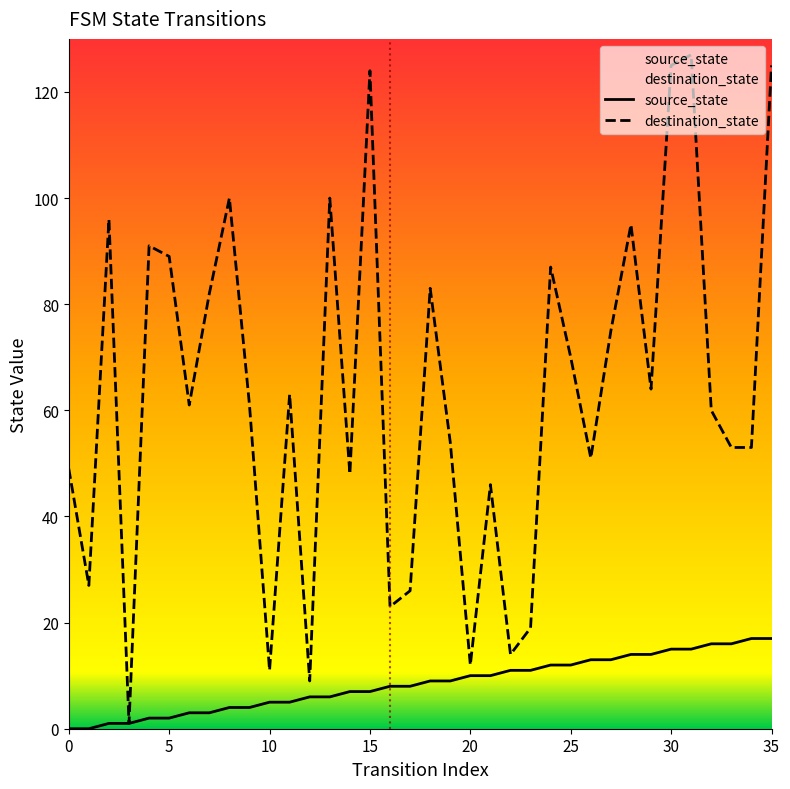

True or false: source_state and destination_state cross at least once.

False